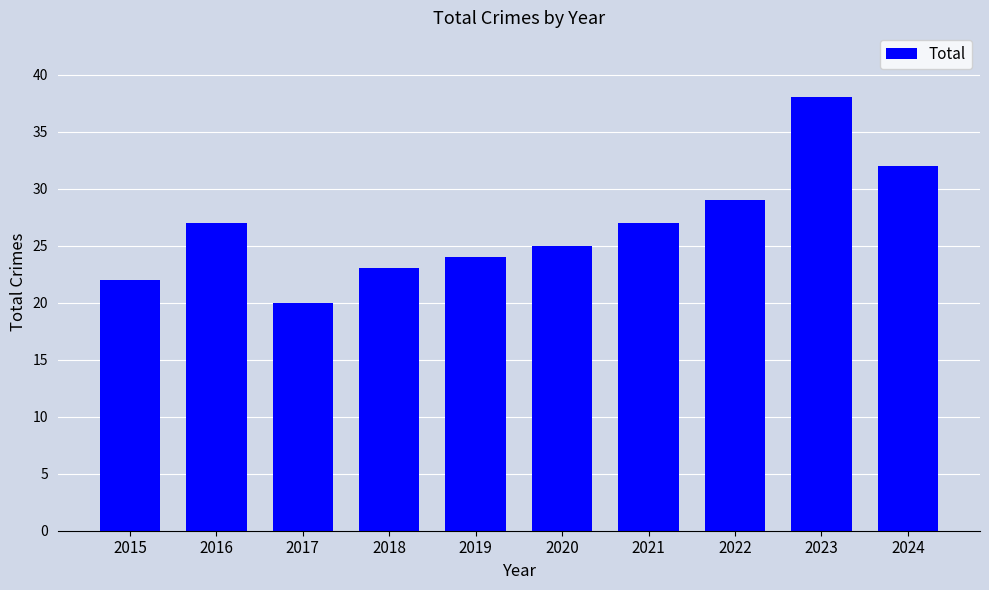

Between 2019 and 2015, which is larger?

2019